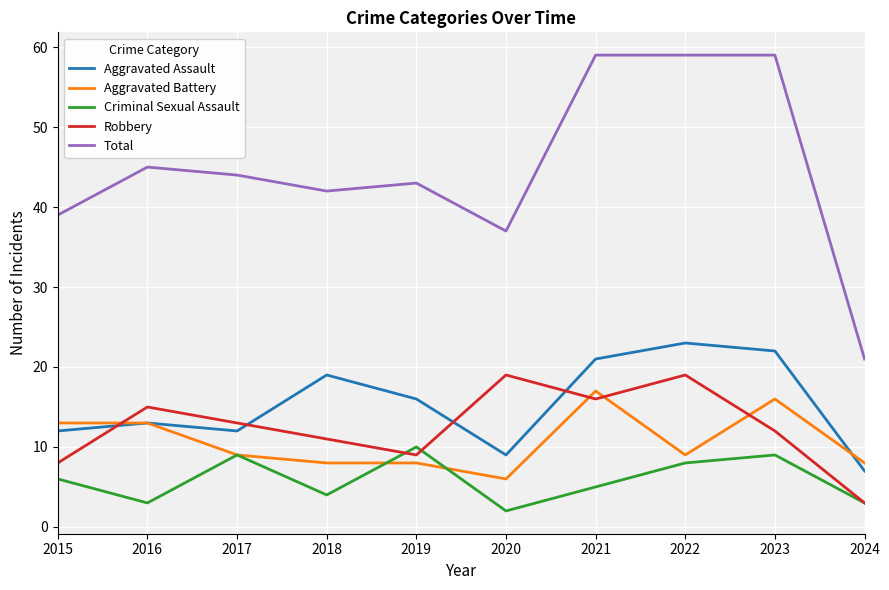

Which series changed the most between 2018 and 2019?

Criminal Sexual Assault